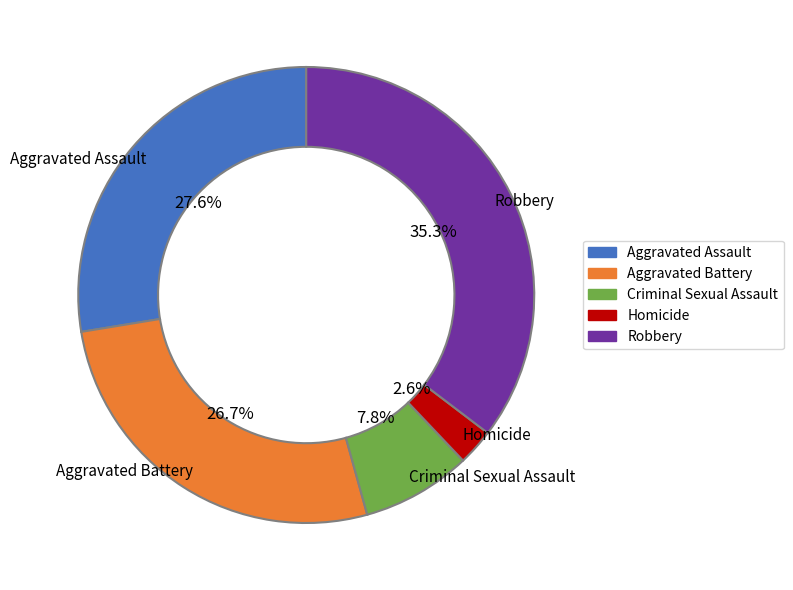

True or false: Robbery accounts for 48% of the total.

False